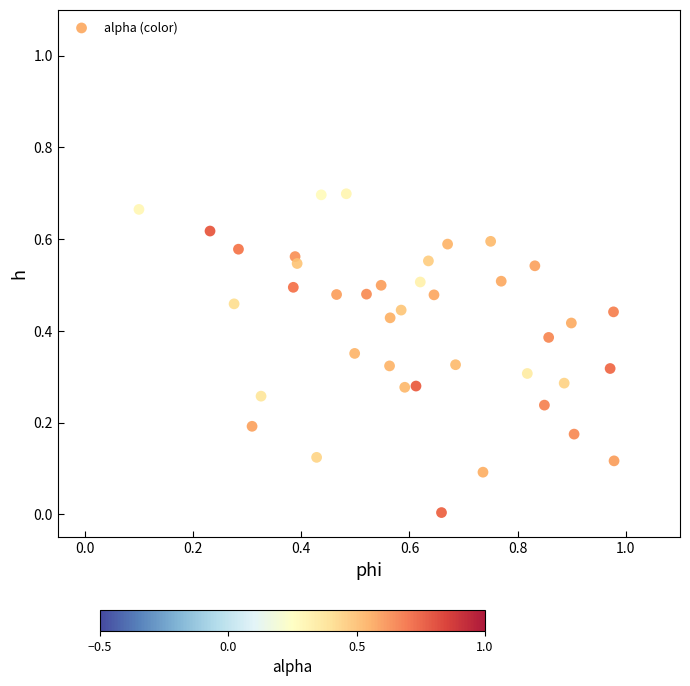

What is the range of X values (max minus min)?

0.9